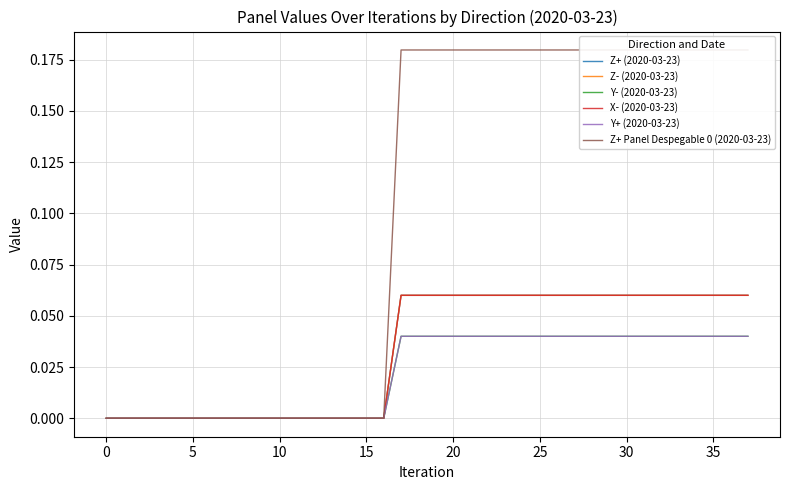

True or false: Y+ (2020-03-23) and Z+ (2020-03-23) intersect in this chart.

False